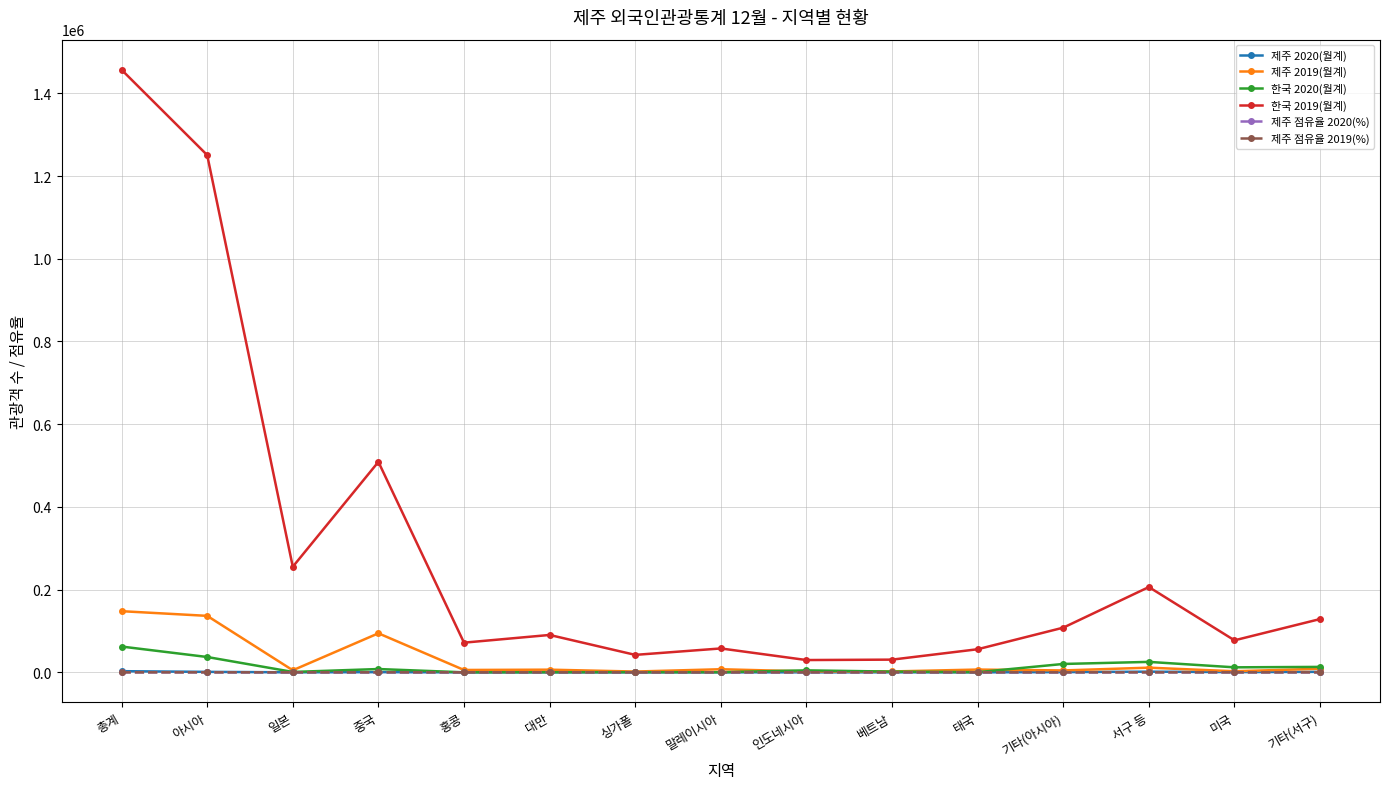

Which series has the largest range (max minus min)?

한국 2019(월계)